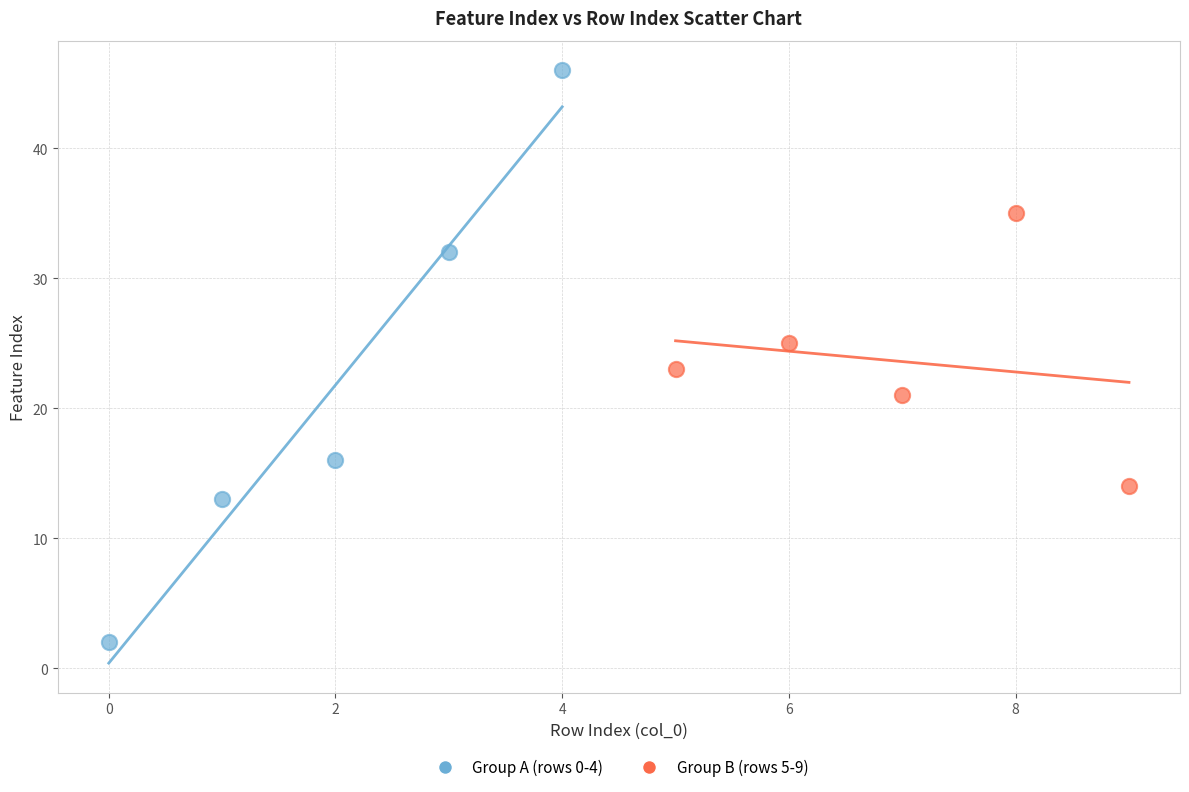

Which series reaches the maximum Y coordinate?

Group A (rows 0-4)